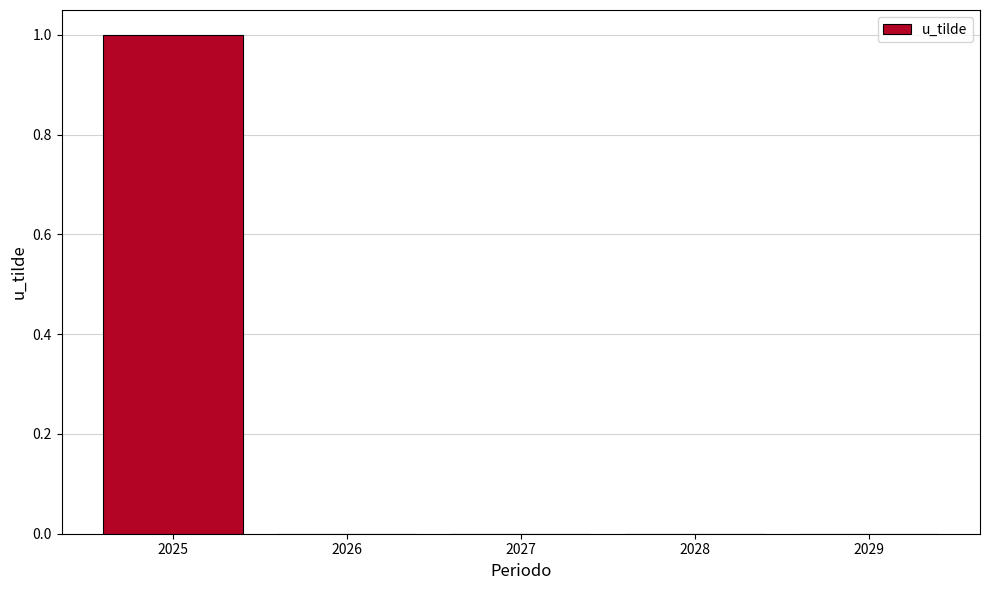

Which category has the highest value across all series?

2025